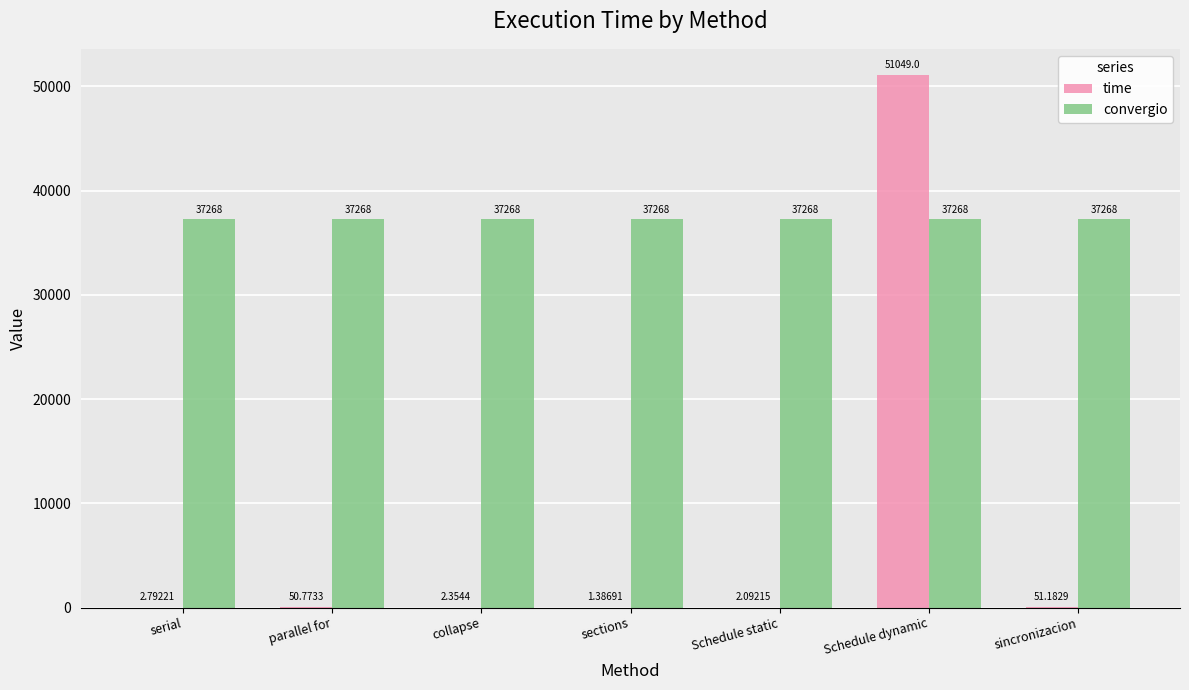

At which label is time closest to 25525?

sincronizacion